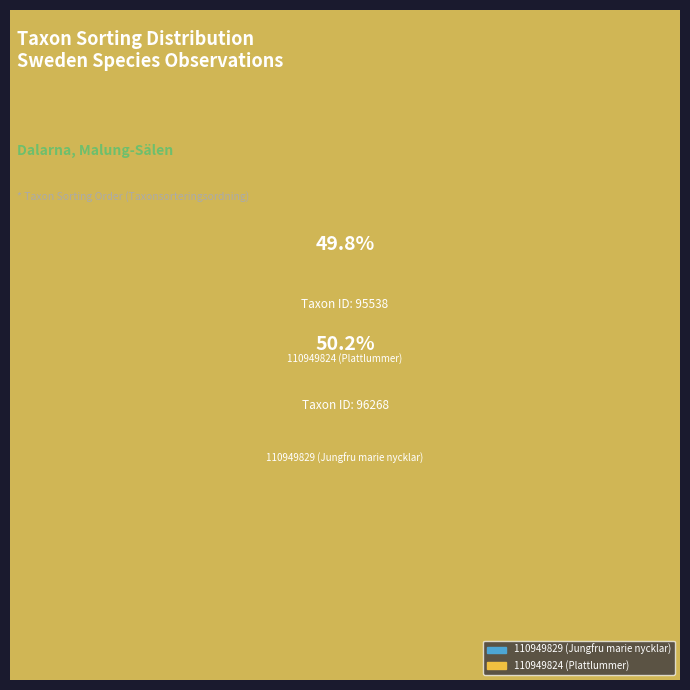

Count the number of slices in the pie.

2